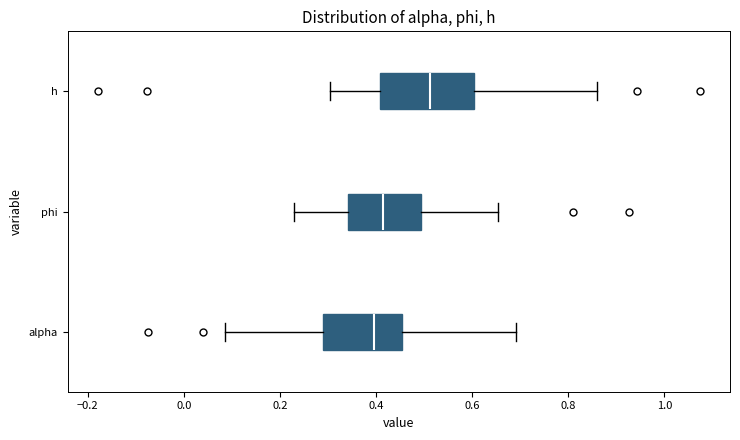

Where does the left whisker of the box for phi end on the x-axis? The values are not printed on the chart, so give them approximately, as read against the axis.

0.22